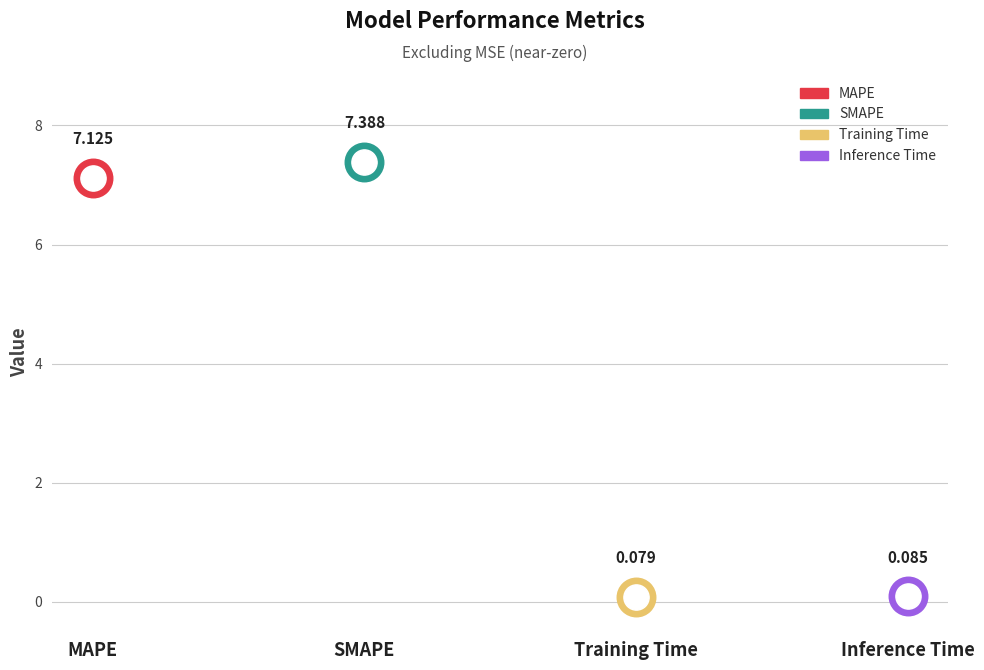

Between Training Time and Inference Time, which is larger?

Inference Time